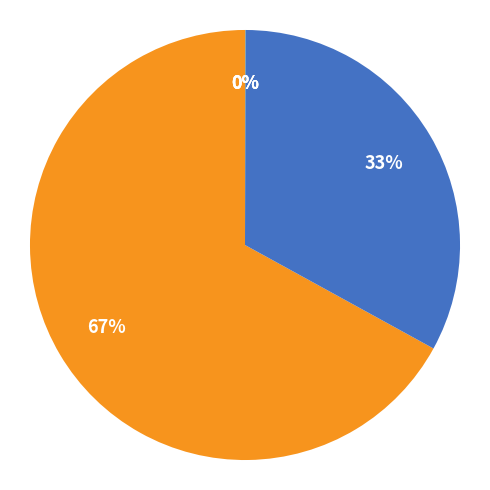

To the nearest percent, what is the difference between the largest and smallest slice percentages?

67%